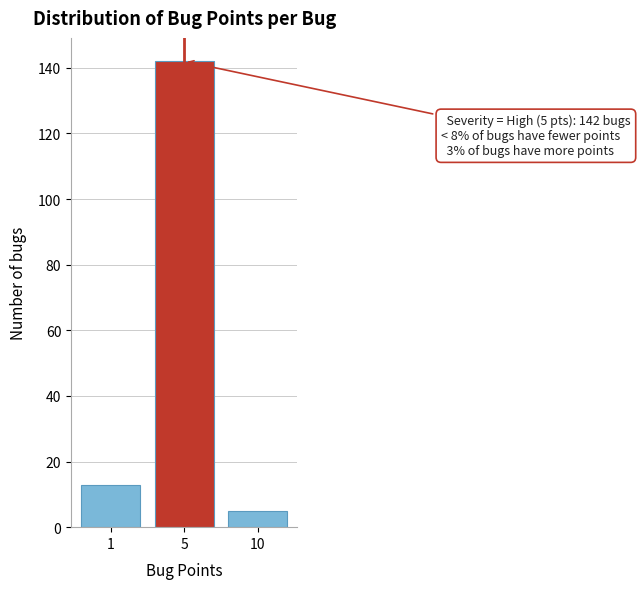

Reading right to left, what are all the values shown in this chart?

5	142	13